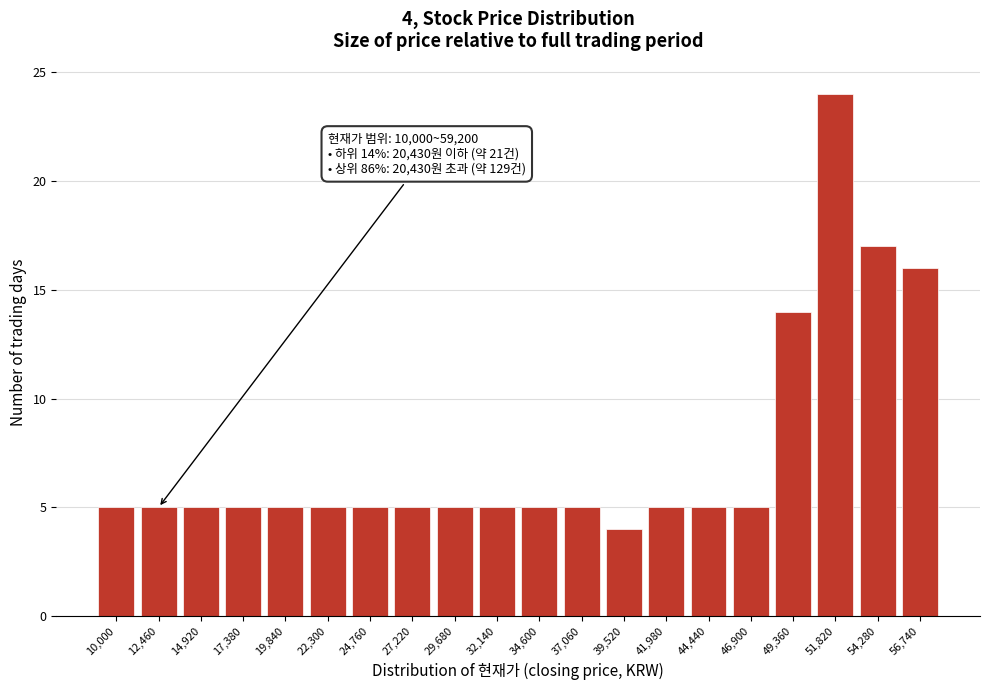

Reading left to right, extract all data points from this chart.

10,000=5	12,460=5	14,920=5	17,380=5	19,840=5	22,300=5	24,760=5	27,220=5	29,680=5	32,140=5	34,600=5	37,060=5	39,520=4	41,980=5	44,440=5	46,900=5	49,360=14	51,820=24	54,280=17	56,740=16